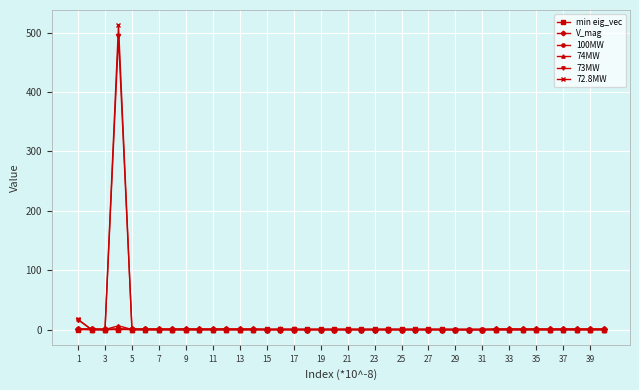

True or false: V_mag has more than 1 points higher than both neighbors.

True